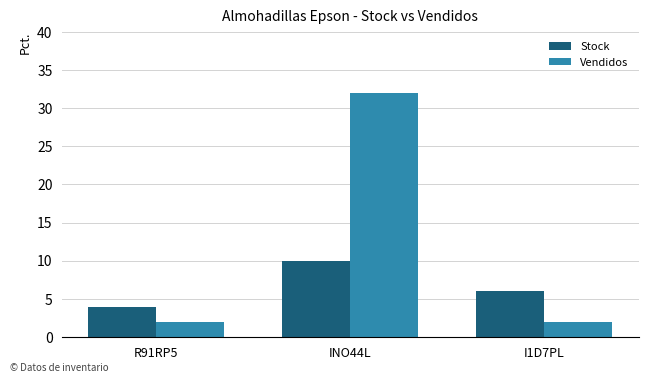

Rank the series by their maximum value, from lowest to highest.

Stock, Vendidos